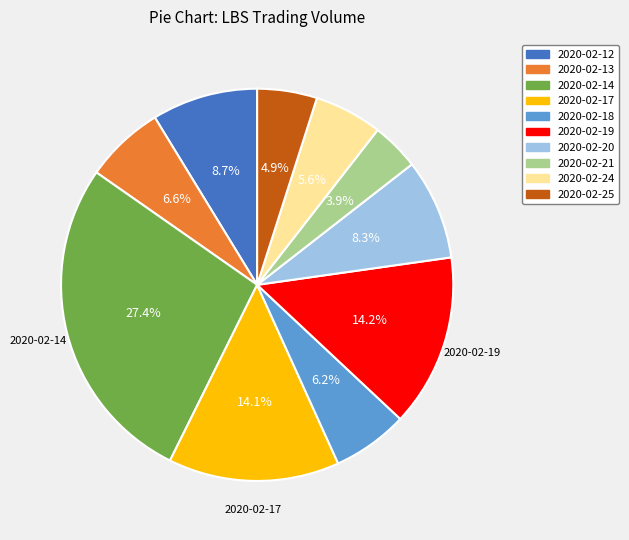

What is the ratio of the value at 2020-02-14 to the value at 2020-02-13?

4.2